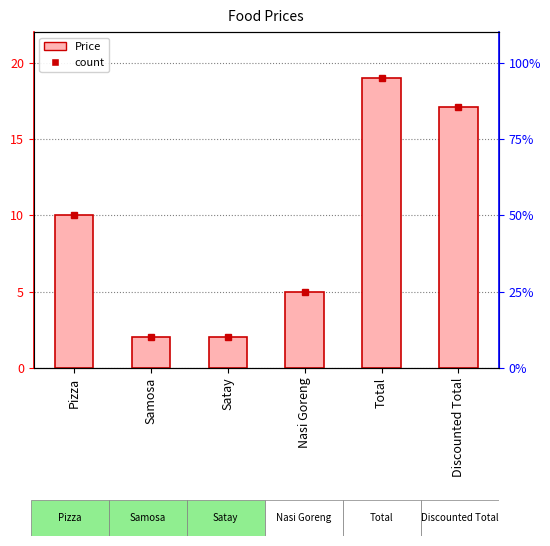

Does the chart contain any negative values?

No